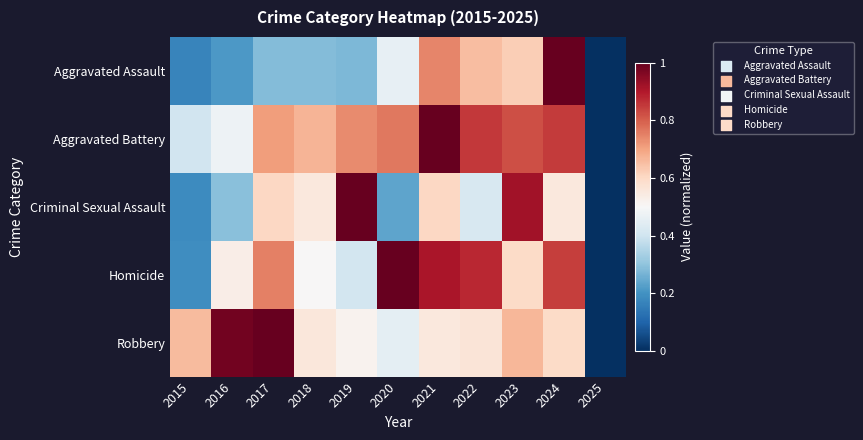

What is the greatest value displayed?

1.0